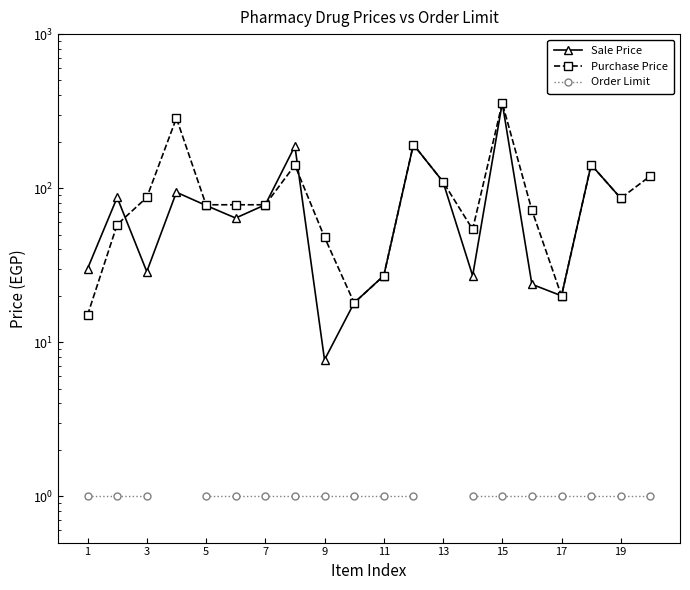

The value of Order Limit at 7 is 0.4. True or false?

False